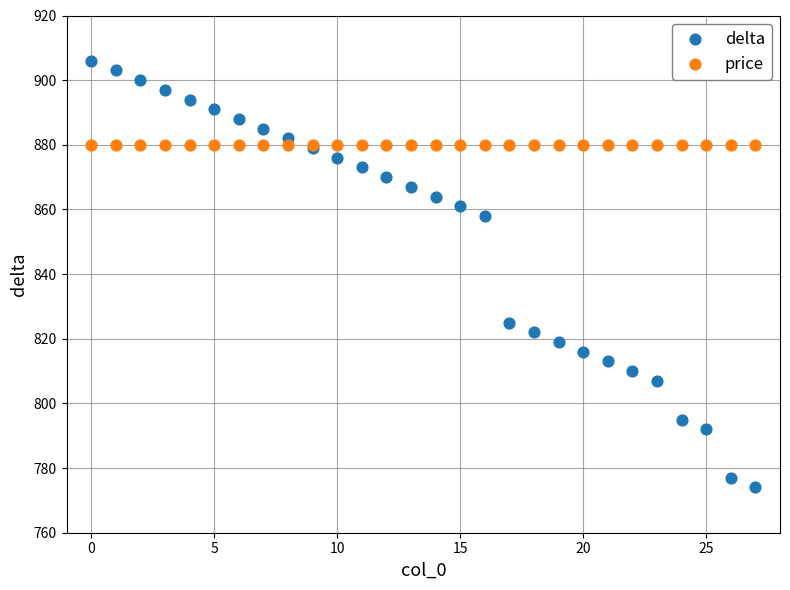

Which series reaches the minimum Y coordinate?

delta